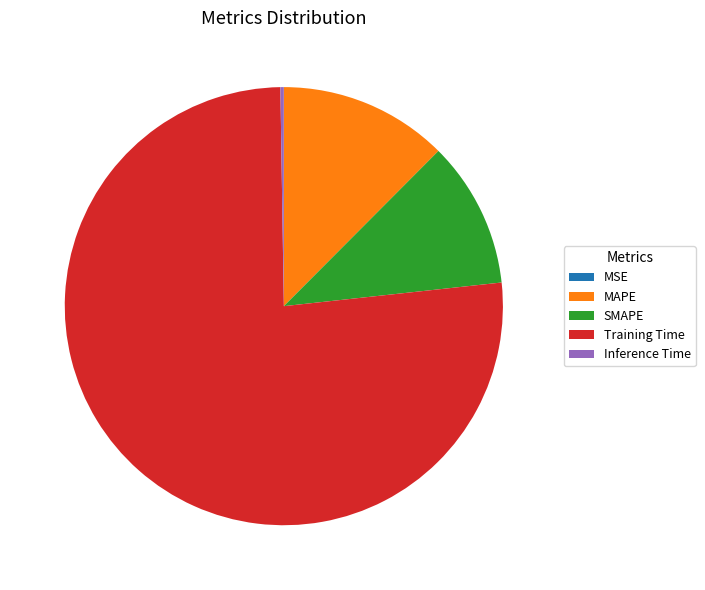

Which category has the biggest portion of the pie?

Training Time